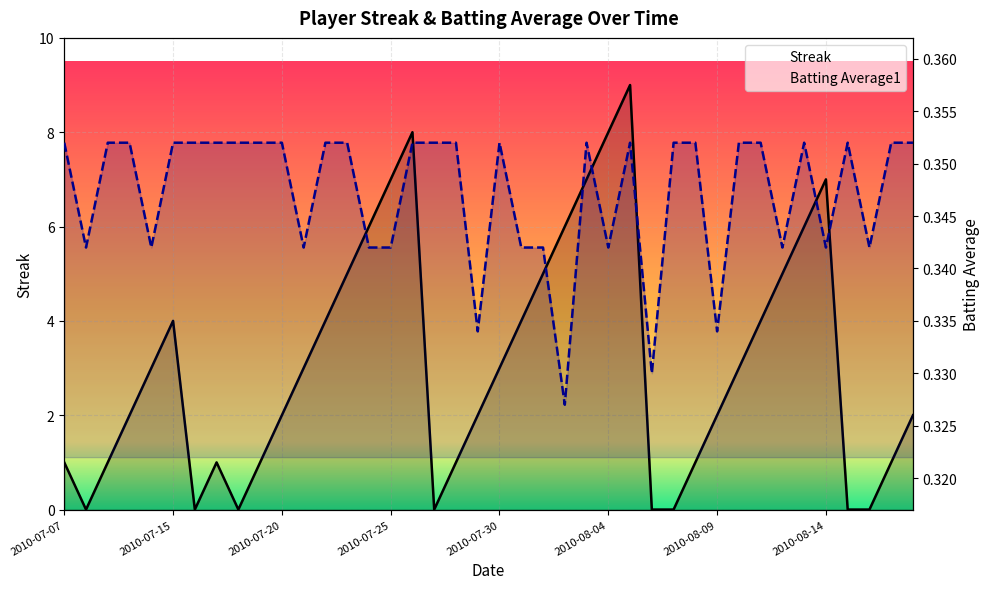

What is the greatest value displayed?

9.0